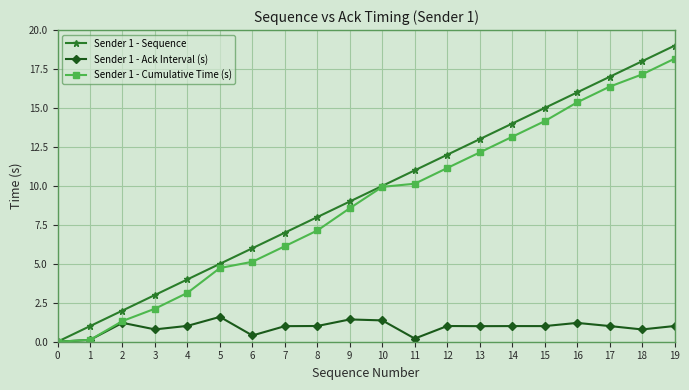

Reading left to right, what are all the values shown in this chart?

Sender 1 - Sequence: 0=0.0	1=1.0	2=2.0	3=3.0	4=4.0	5=5.0	6=6.0	7=7.0	8=8.0	9=9.0	10=10.0	11=11.0	12=12.0	13=13.0	14=14.0	15=15.0	16=16.0	17=17.0	18=18.0	19=19.0
Sender 1 - Ack Interval (s): 0=0.0	1=0.1	2=1.2	3=0.8	4=1.0	5=1.6	6=0.4	7=1.0	8=1.0	9=1.4	10=1.4	11=0.2	12=1.0	13=1.0	14=1.0	15=1.0	16=1.2	17=1.0	18=0.8	19=1.0
Sender 1 - Cumulative Time (s): 0=0.0	1=0.1	2=1.3	3=2.1	4=3.1	5=4.7	6=5.1	7=6.1	8=7.1	9=8.6	10=9.9	11=10.1	12=11.1	13=12.1	14=13.2	15=14.2	16=15.4	17=16.4	18=17.2	19=18.2